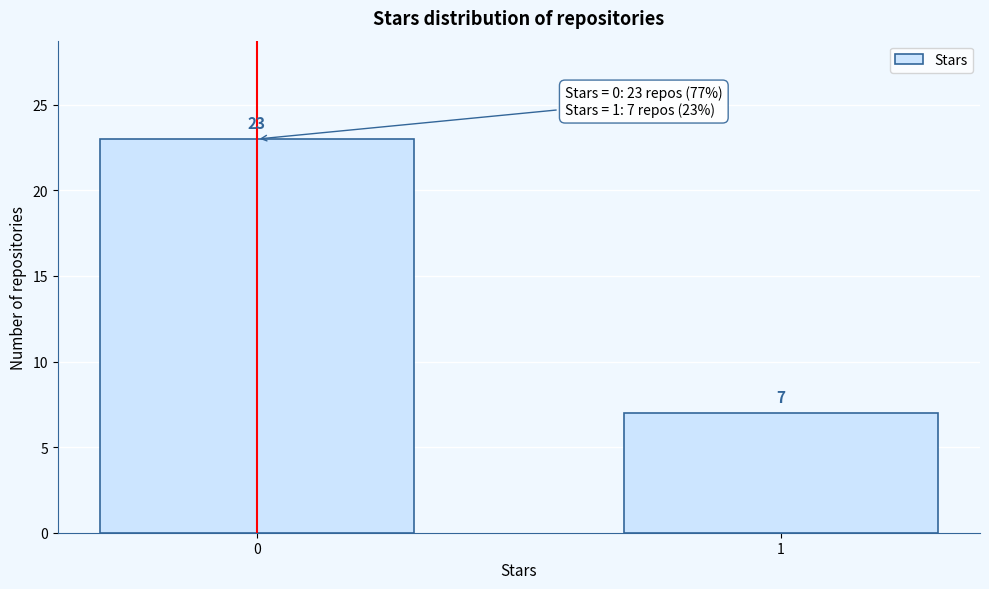

Reading left to right, transcribe all the data shown in this chart.

23	7